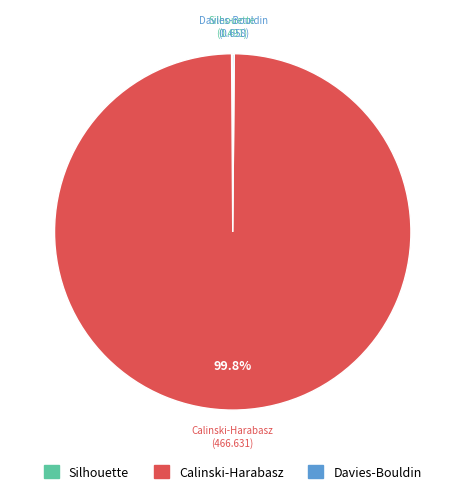

Which slice is the largest?

Calinski-Harabasz